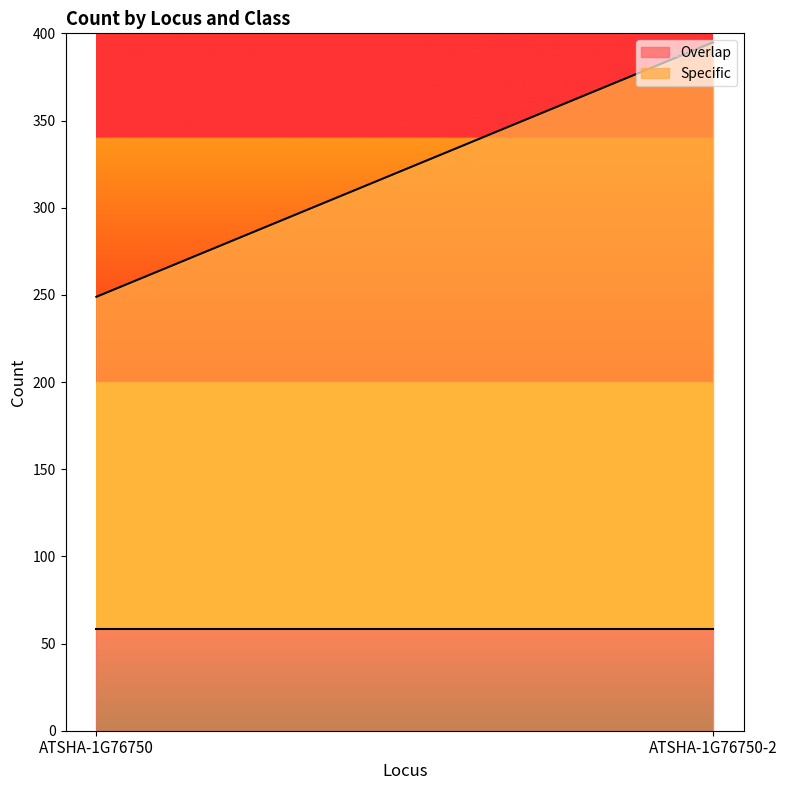

Between ATSHA-1G76750-2 and ATSHA-1G76750, which is larger?

ATSHA-1G76750-2